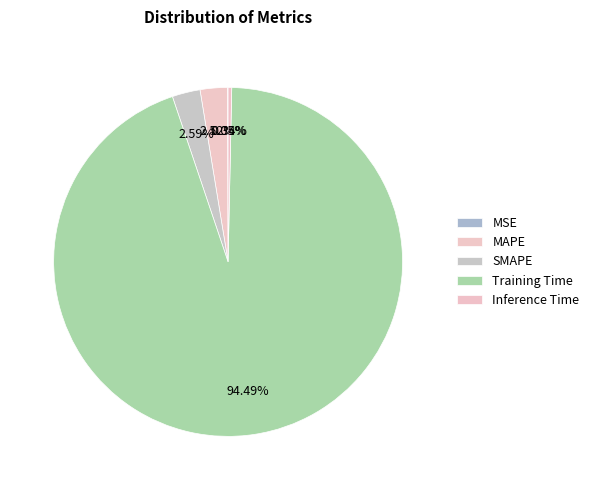

Count the number of slices in the pie.

5